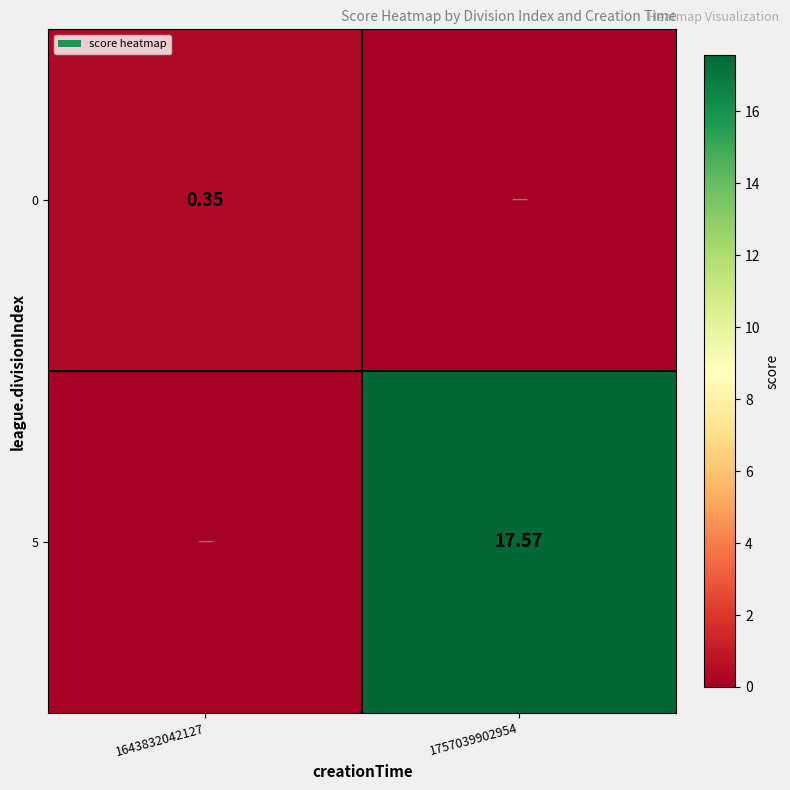

At which label is 0 closest to 0?

1757039902954